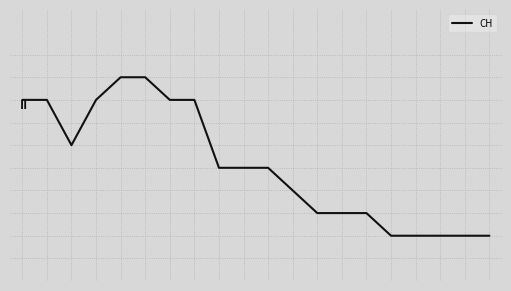

What is the difference between the second highest and second lowest values?

7